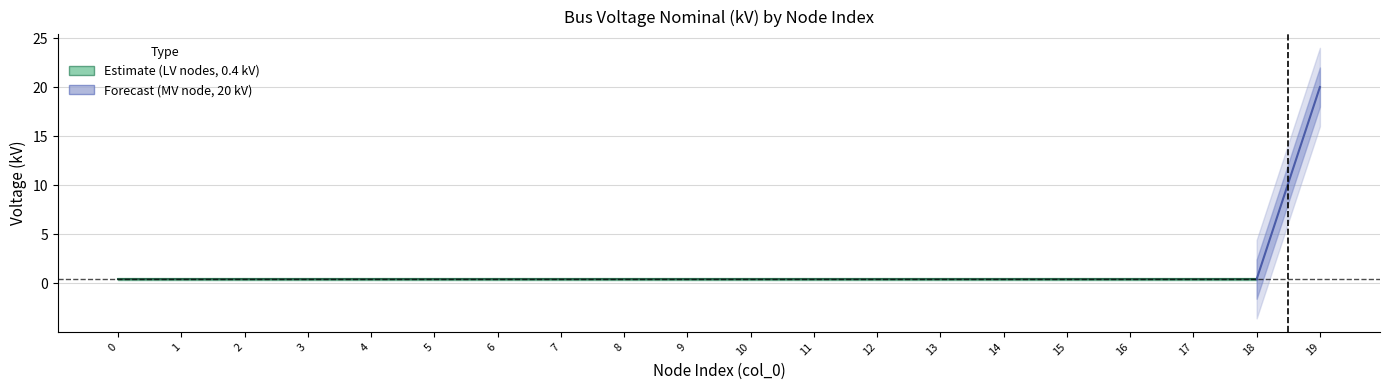

Does the chart have visible grid lines?

Yes